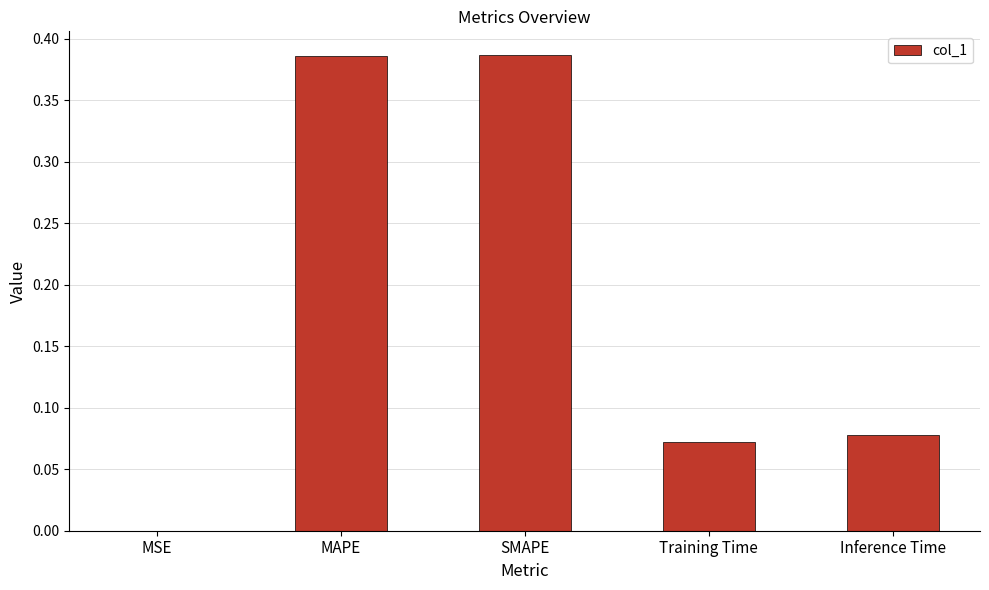

What is the sum of all values?

0.9